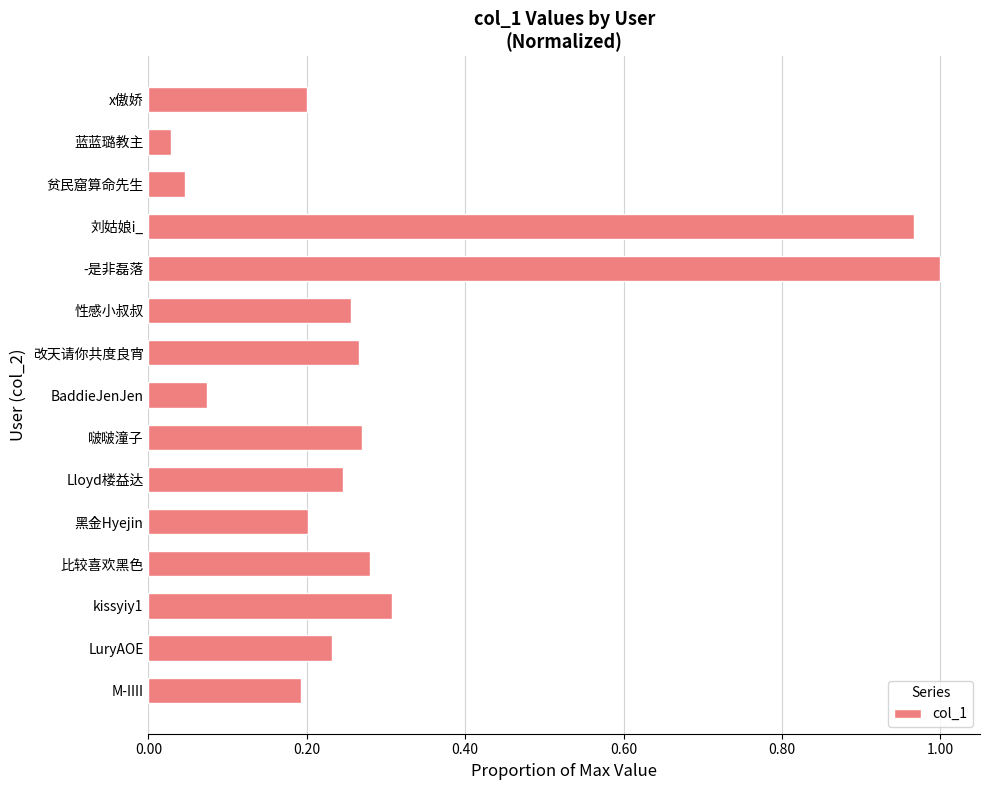

What is the sum of the values at 刘姑娘i_ and -是非磊落?

2.0